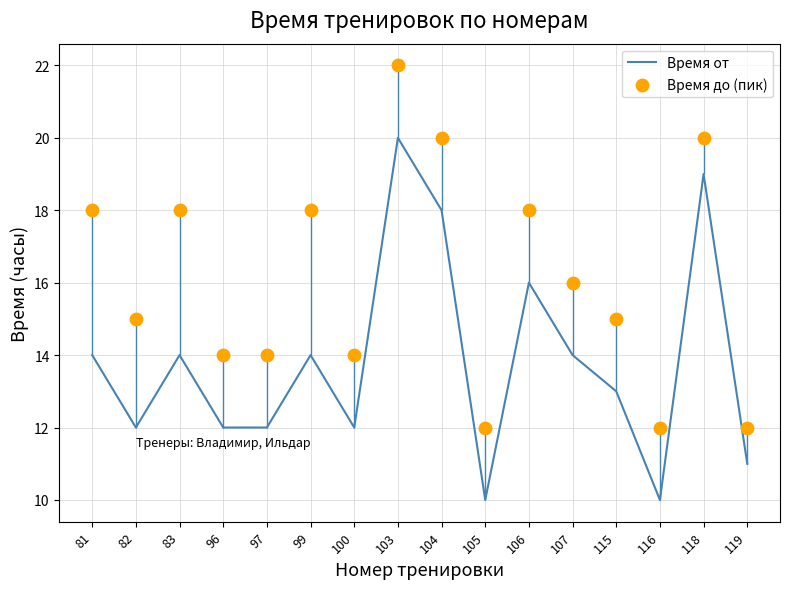

At how many categories does at least one series exceed 11?

16